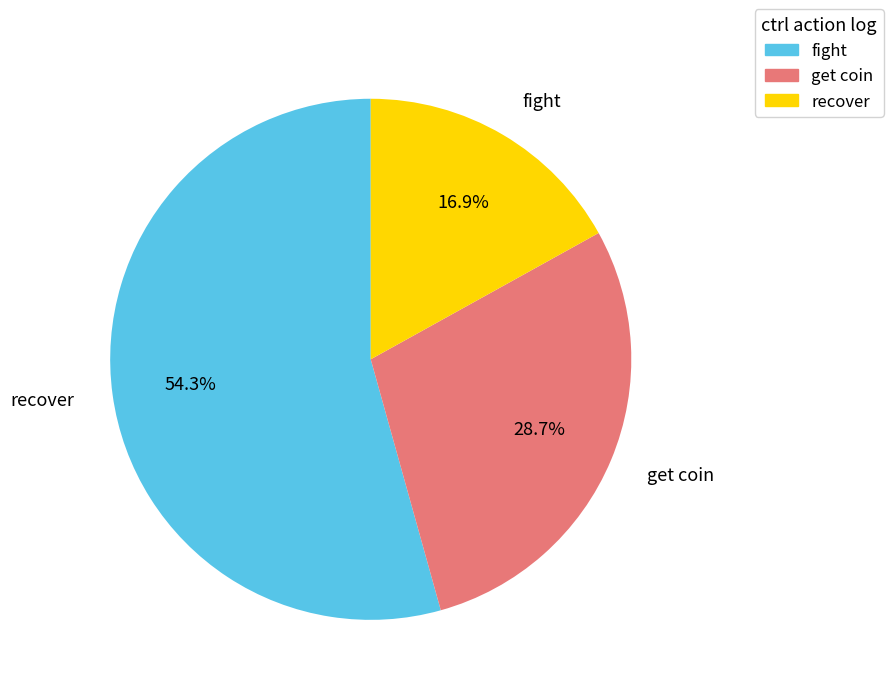

Count the number of slices in the pie.

3